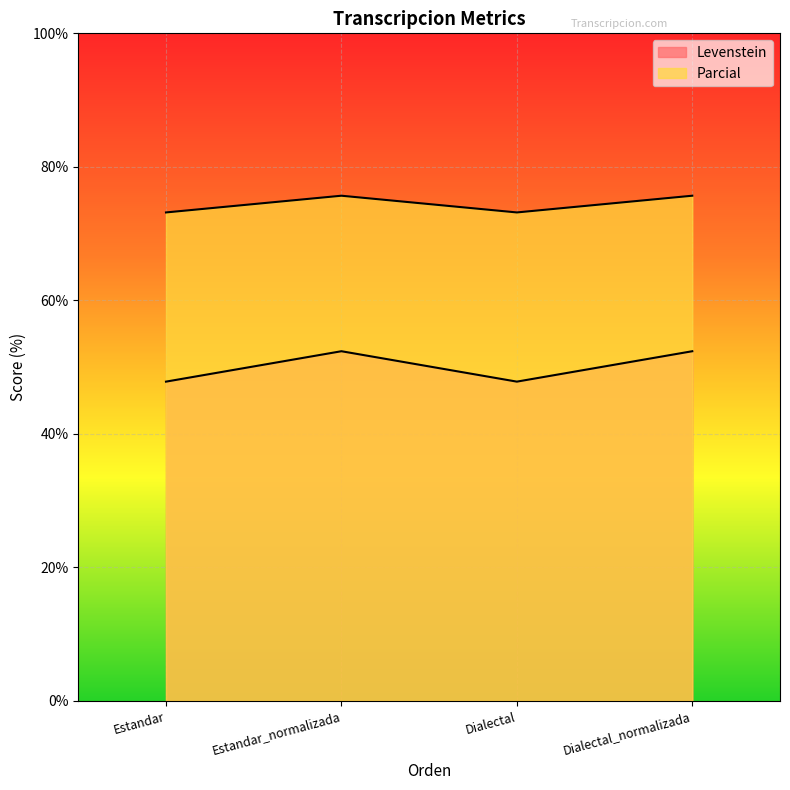

Reading right to left, extract all data points from this chart.

Levenstein: Dialectal_normalizada=75.7	Dialectal=73.2	Estandar_normalizada=75.7	Estandar=73.2
Parcial: Dialectal_normalizada=52.4	Dialectal=47.8	Estandar_normalizada=52.4	Estandar=47.8